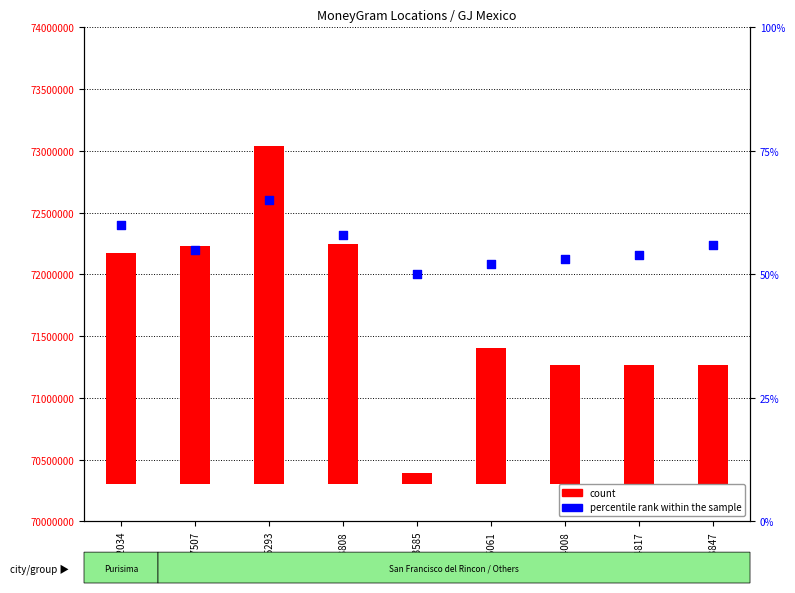

What are all the series names shown in the legend?

count, percentile rank within the sample